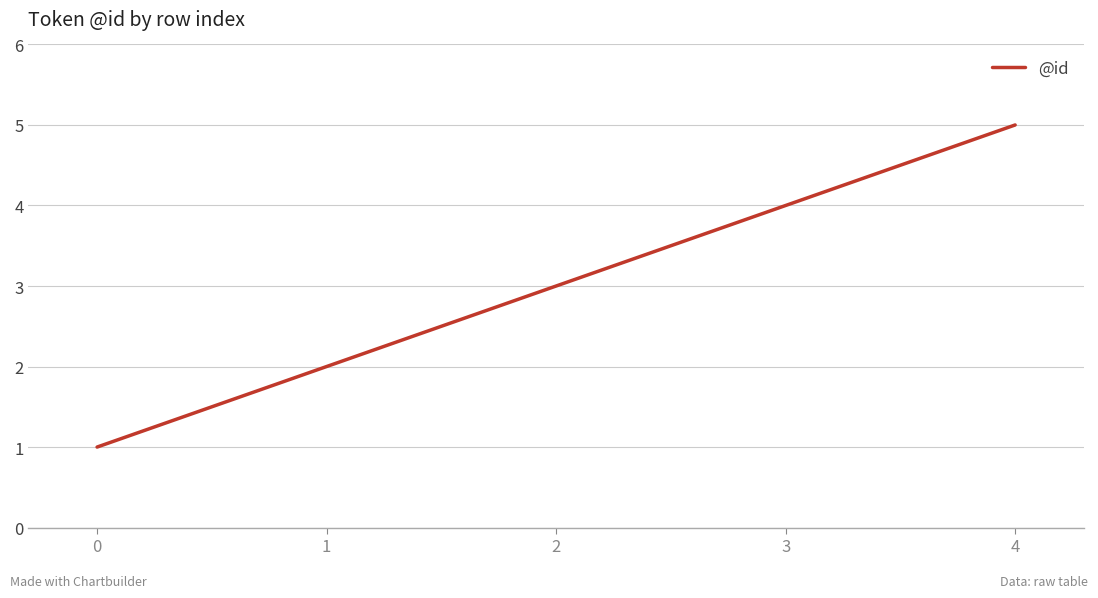

What is the average value?

3